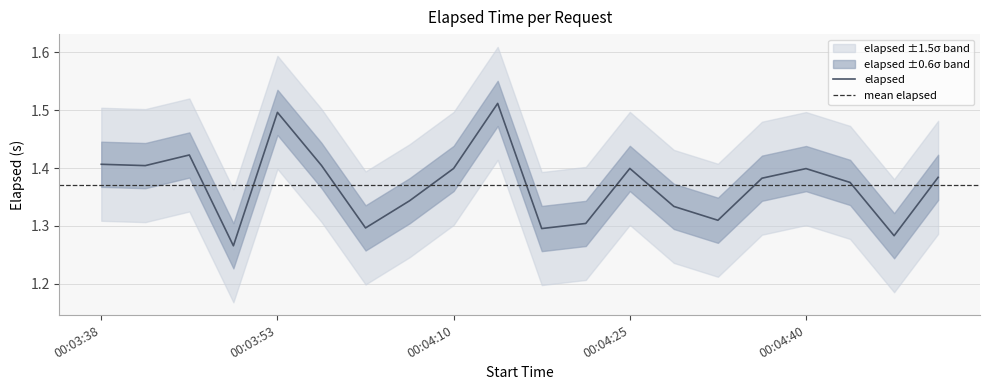

What is the maximum value shown in the chart?

1.5